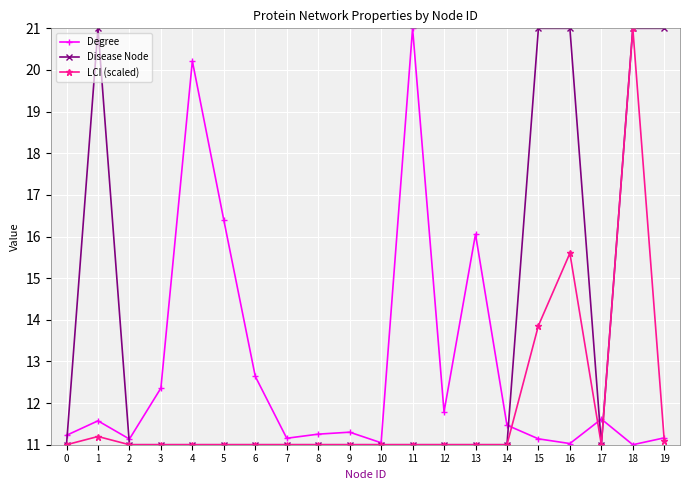

Where is the first local maximum for Degree?

1